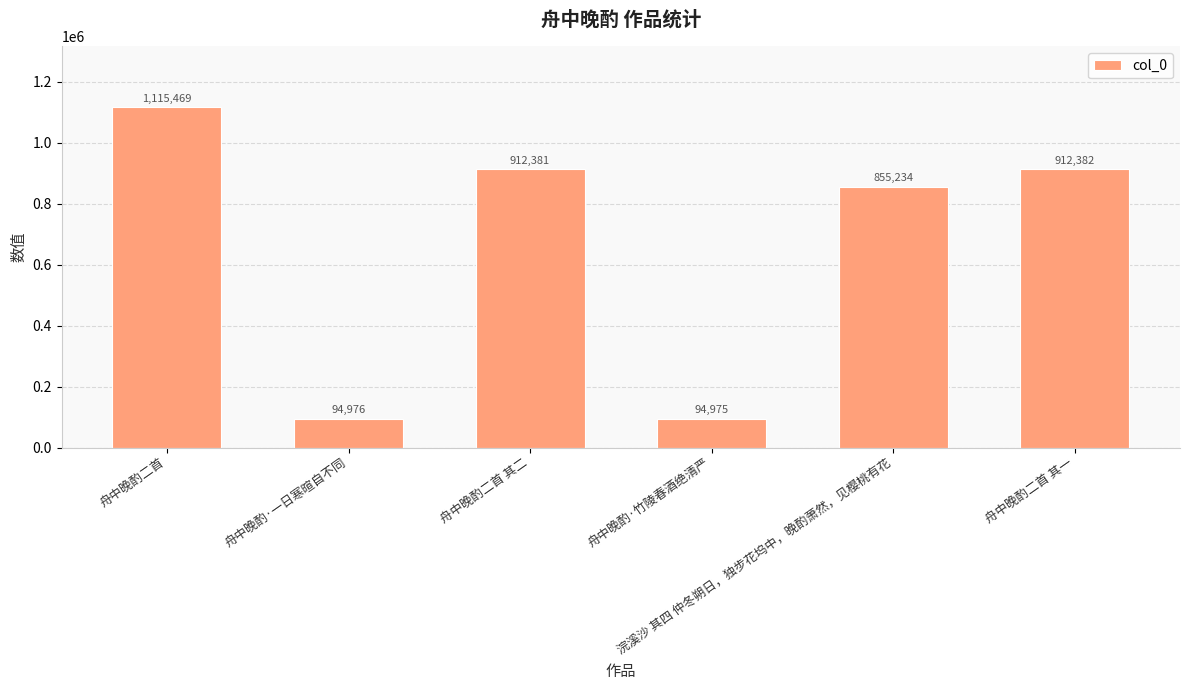

At which category does the chart reach its peak across all series?

舟中晚酌二首